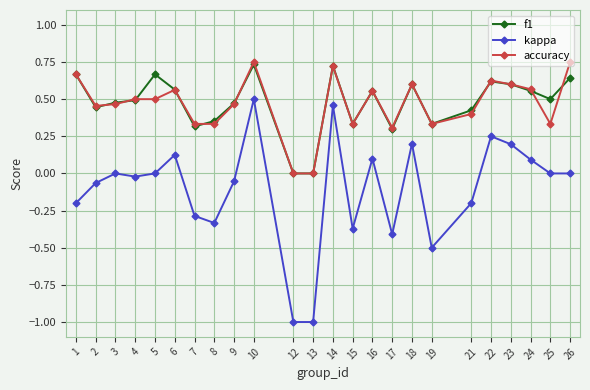

What is the difference between the highest and lowest values at 13?

1.0